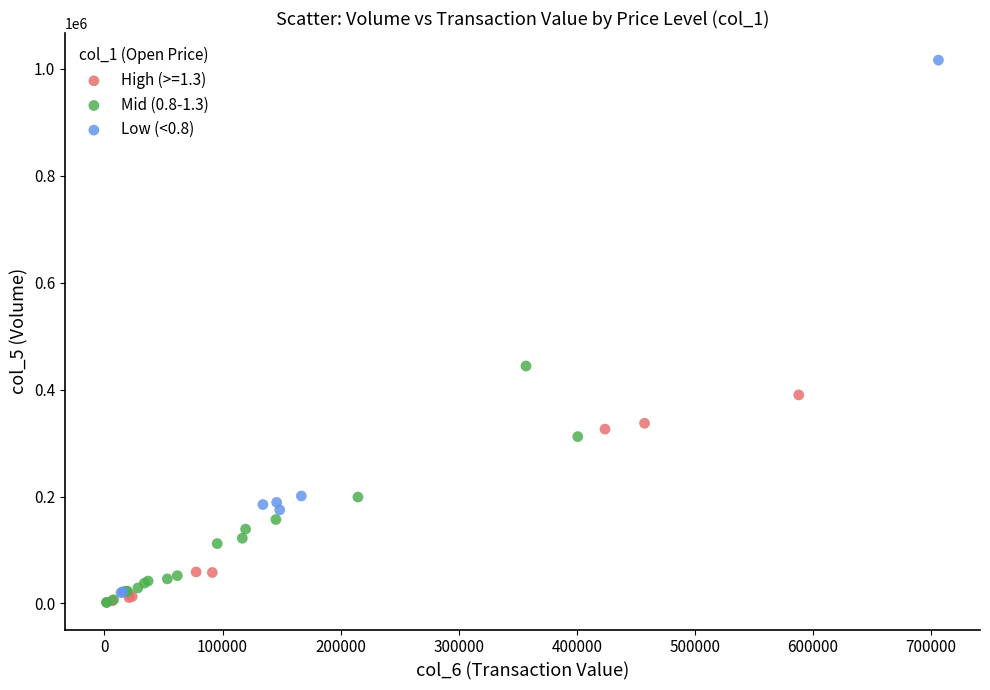

Which series has the widest spread of Y values?

Low (<0.8)